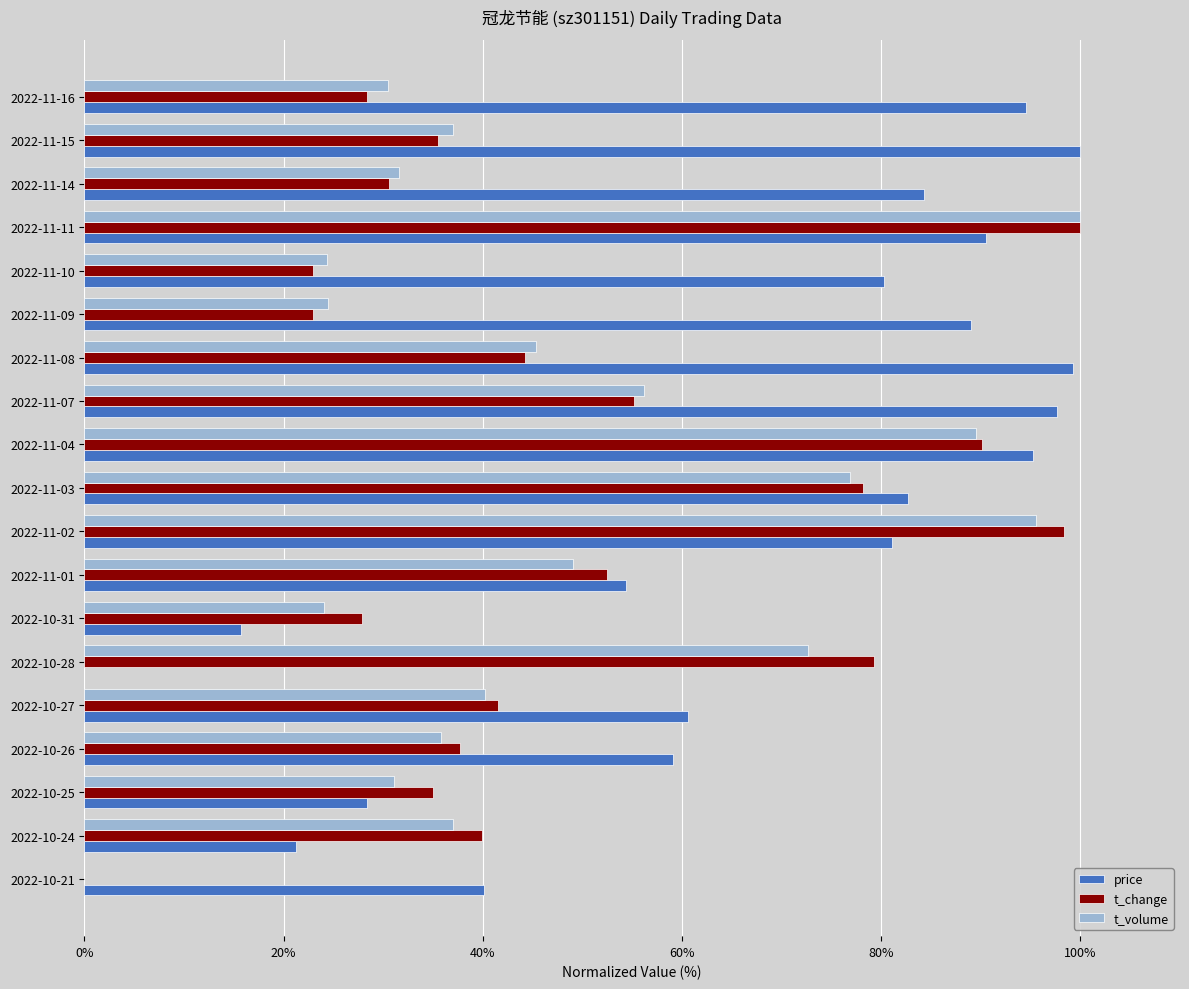

What is the average value of the t_change series?

48.4